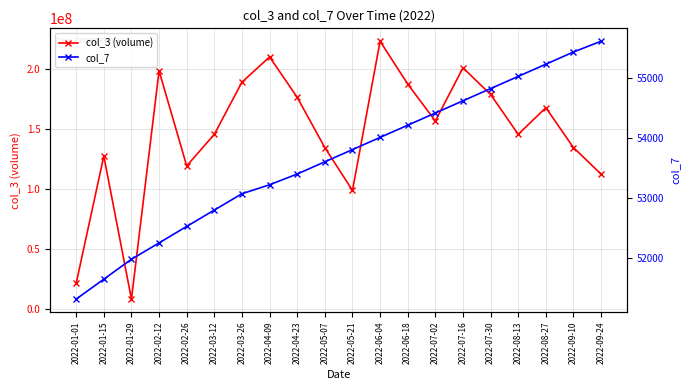

How many interior local valleys does the col_3 (volume) series have?

5